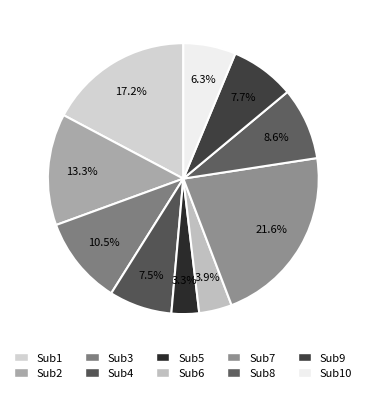

How many segments does this pie chart have?

10